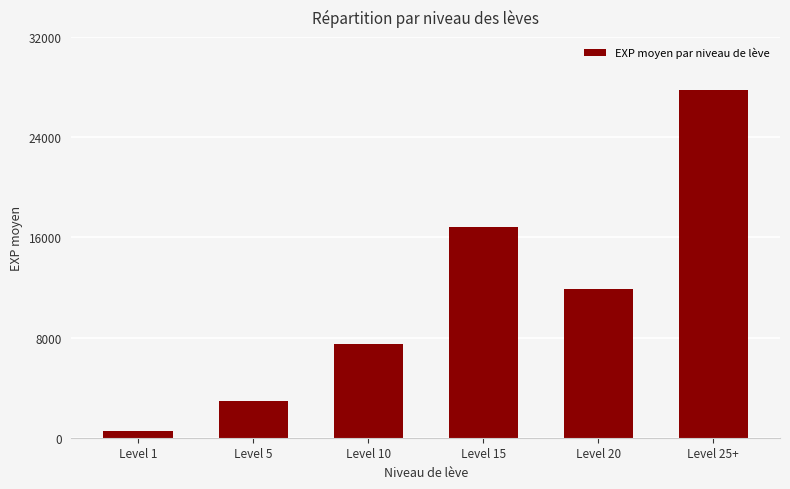

List the labels in order of value, largest first.

Level 25+, Level 15, Level 20, Level 10, Level 5, Level 1